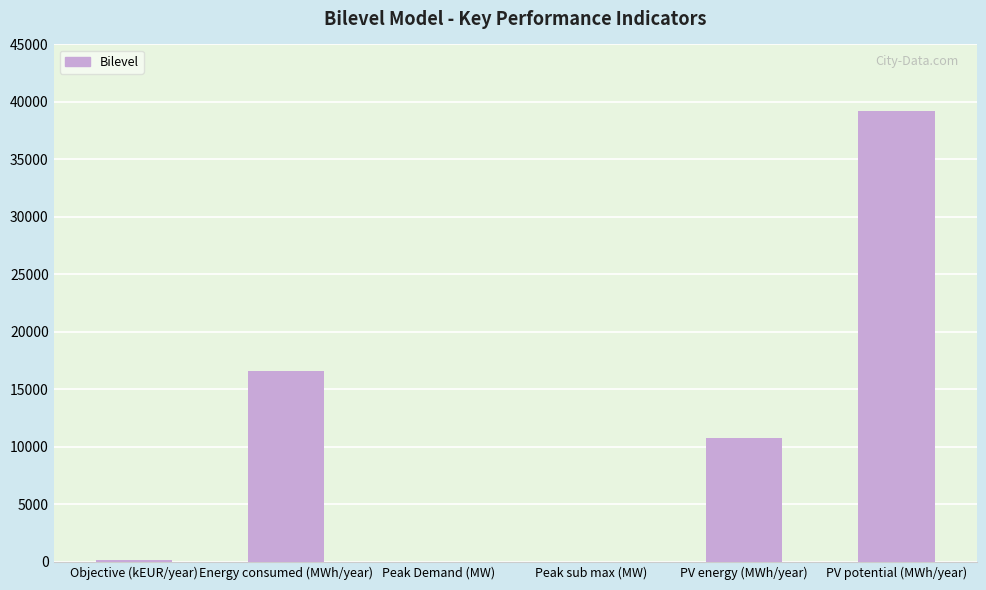

How many categories are shown in the chart?

6